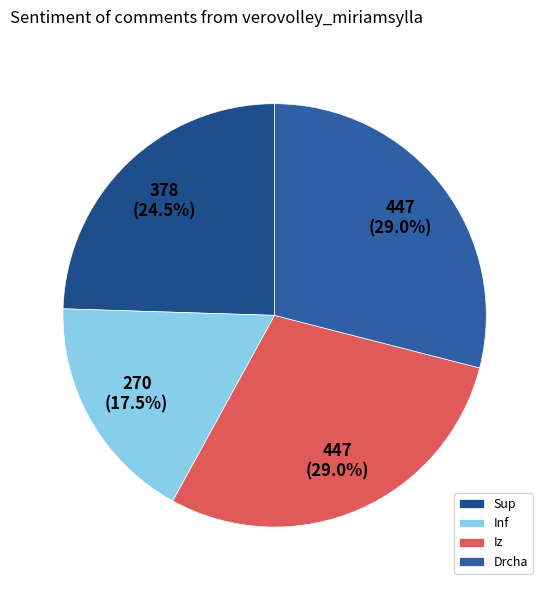

How many slices are in this pie chart?

4